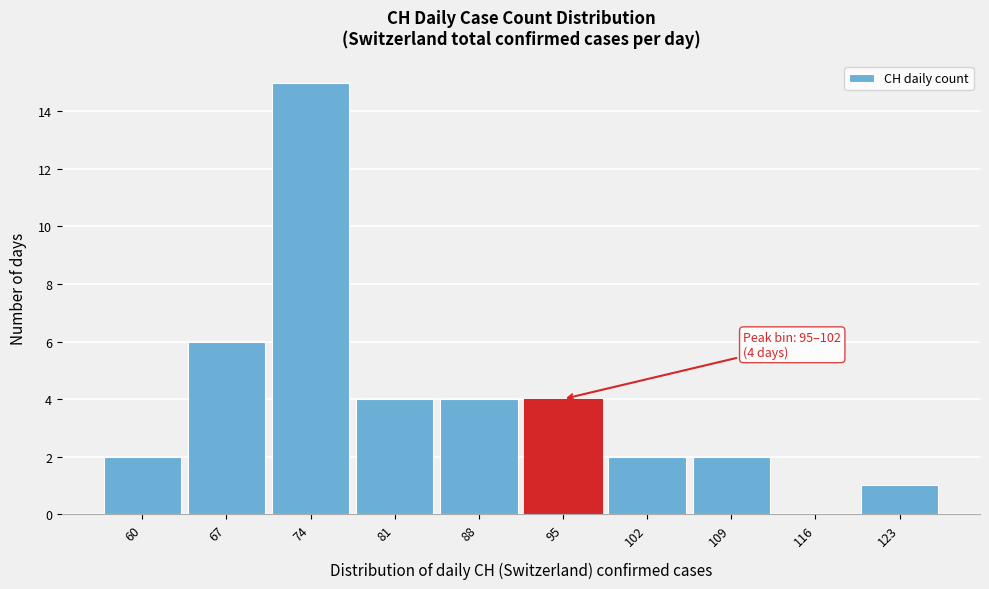

Reading left to right, list all the values displayed in this chart.

60=2	67=6	74=15	81=4	88=4	95=4	102=2	109=2	116=0	123=1